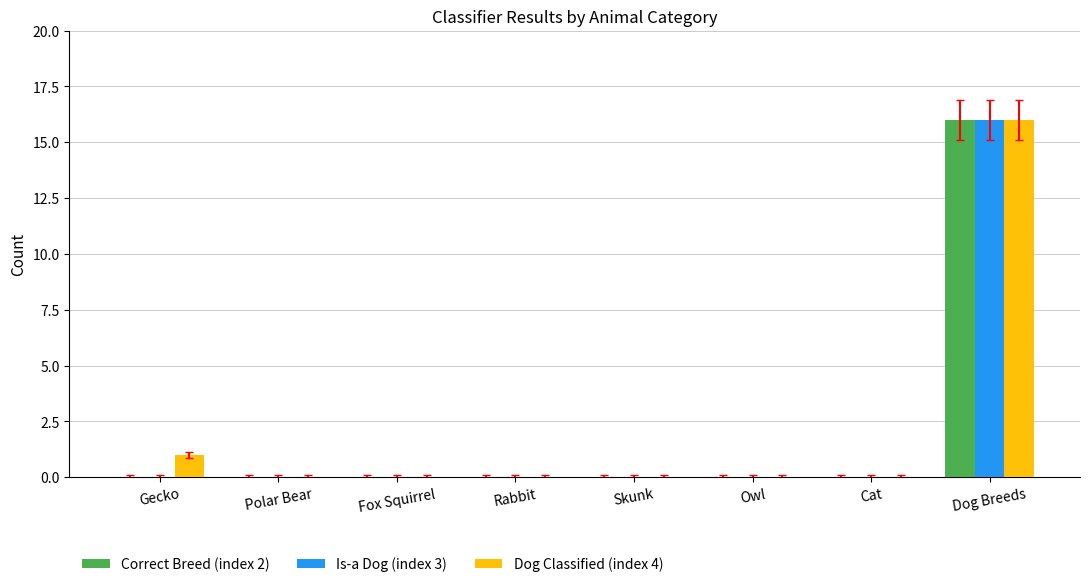

What is the greatest value displayed?

16